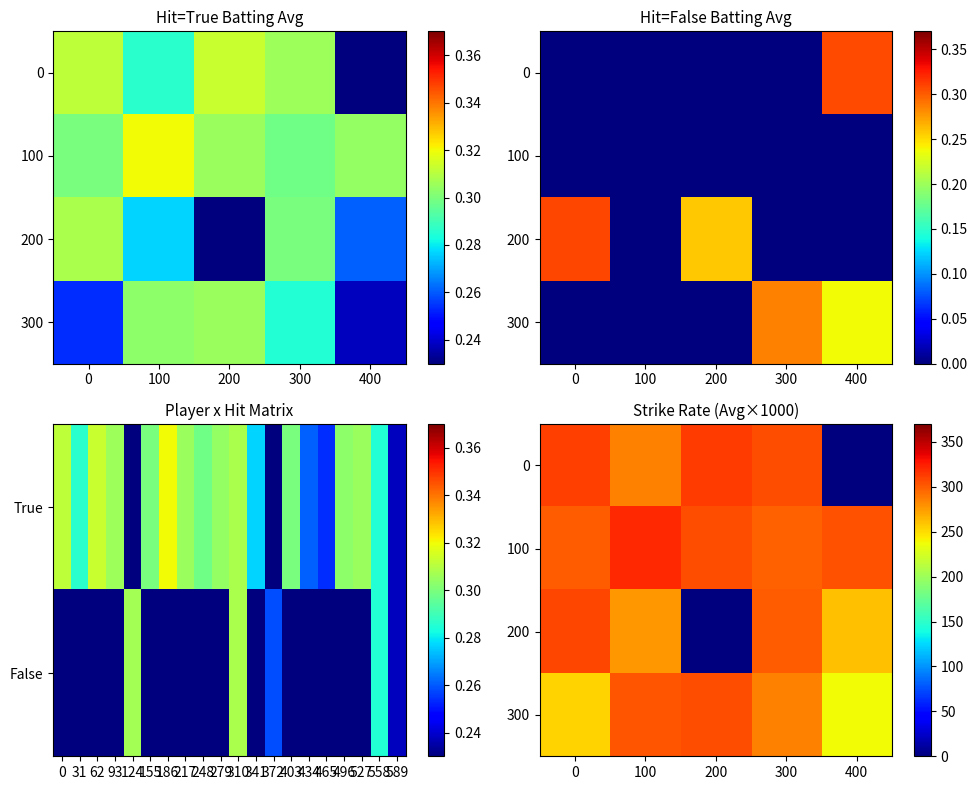

Rank the series at 200 from lowest to highest value.

200, 100, 300, 0